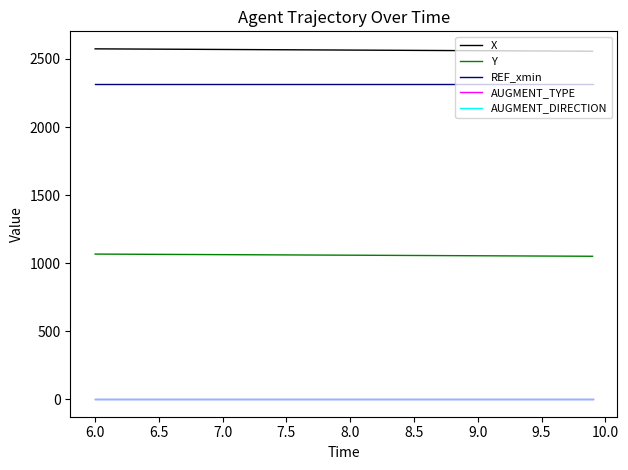

Does the chart display data point markers on the line(s)?

No